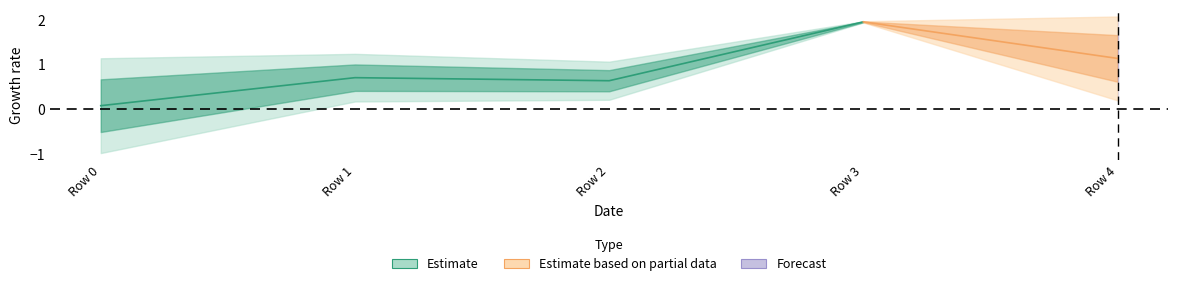

Reading right to left, what are all the values shown in this chart?

1.1	2.0	0.6	0.7	0.1